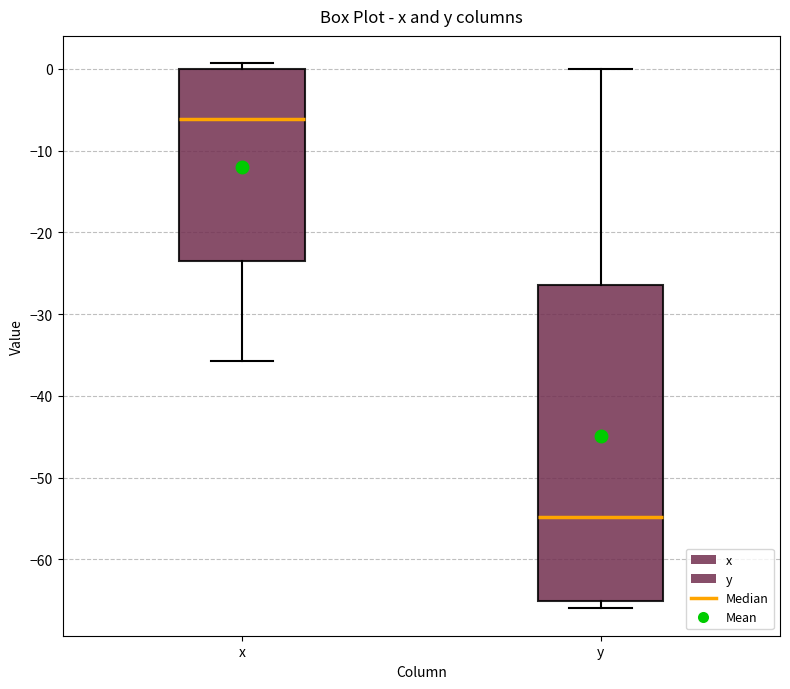

Where does the upper whisker of the box for y end on the y-axis? The values are not printed on the chart, so give them approximately, as read against the axis.

0